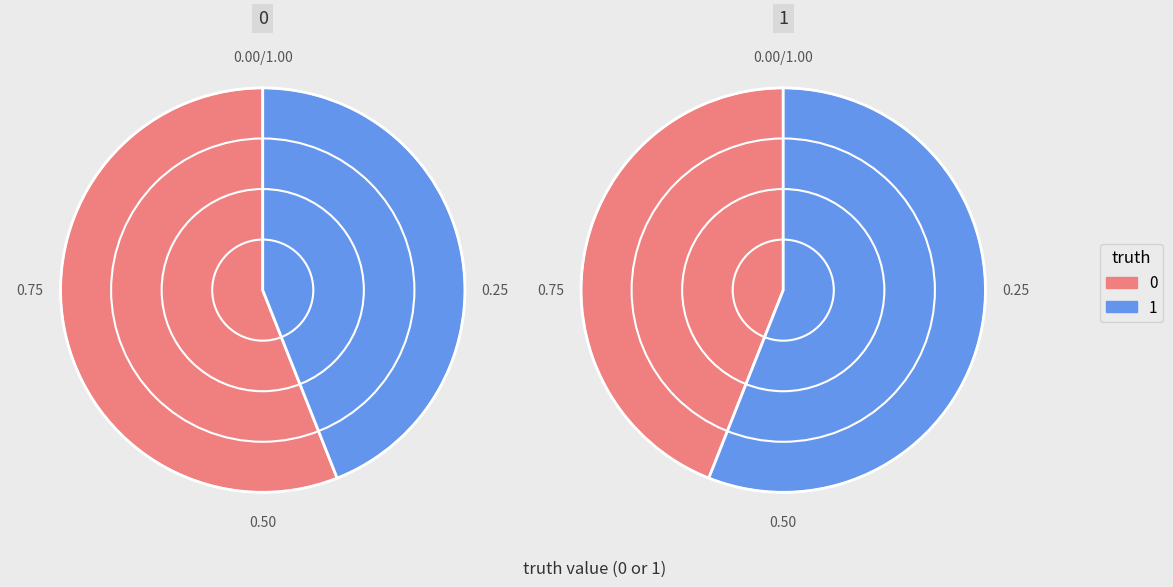

What portion of the pie excludes 1?

58.0%